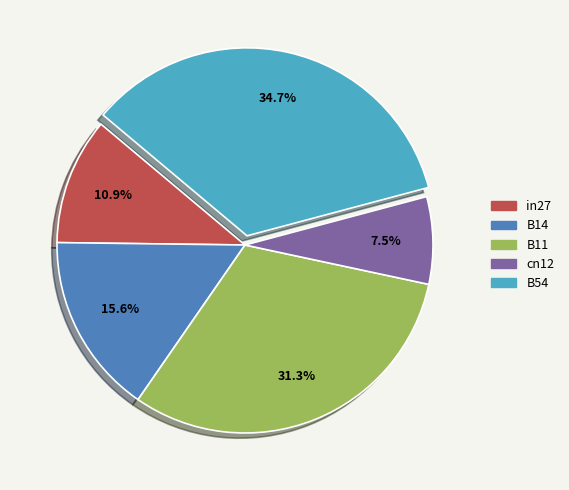

To the nearest percent, what is the difference between the largest and smallest slice percentages?

27%